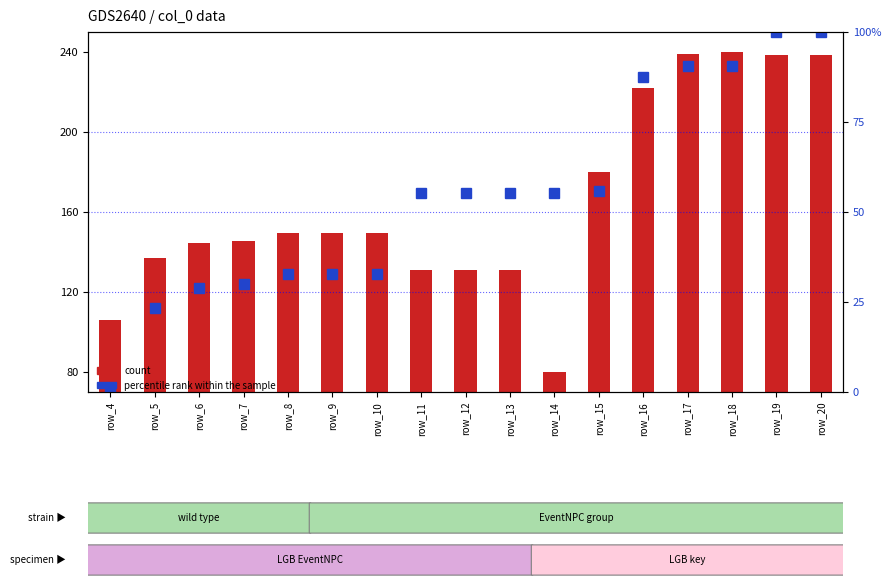

Reading left to right, extract all data points from this chart.

count: 106.1	136.8	144.5	145.7	149.6	149.6	149.6	131.0	131.0	131.0	80.0	180.2	221.8	239.0	240.0	238.5	238.5
percentile rank within the sample: 0.0	23.3	29.0	29.9	32.8	32.8	32.8	55.4	55.4	55.4	55.4	55.9	87.4	90.5	90.5	100.0	100.0